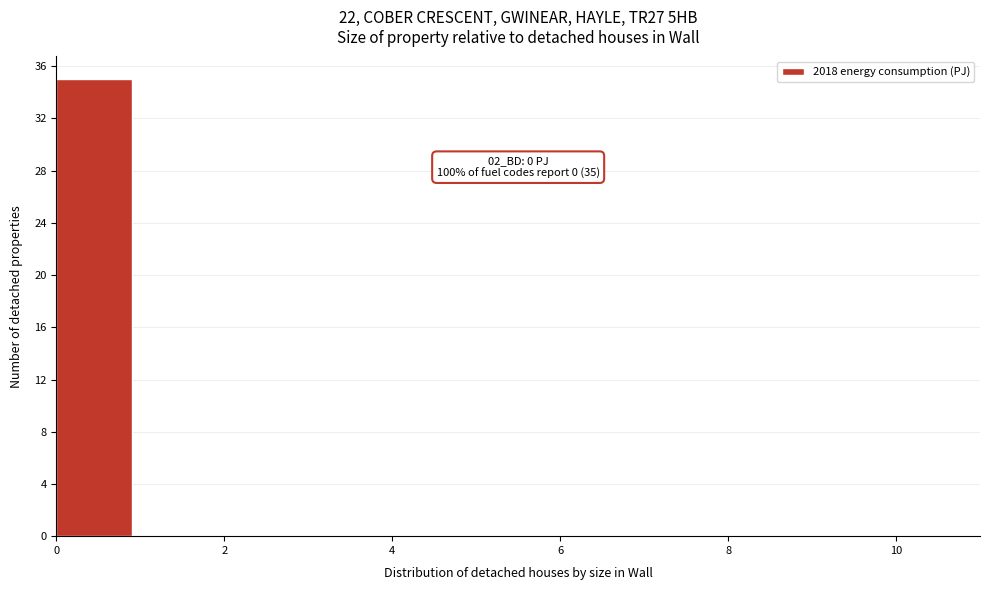

Which range on the x-axis has the tallest bar?

0 to 1